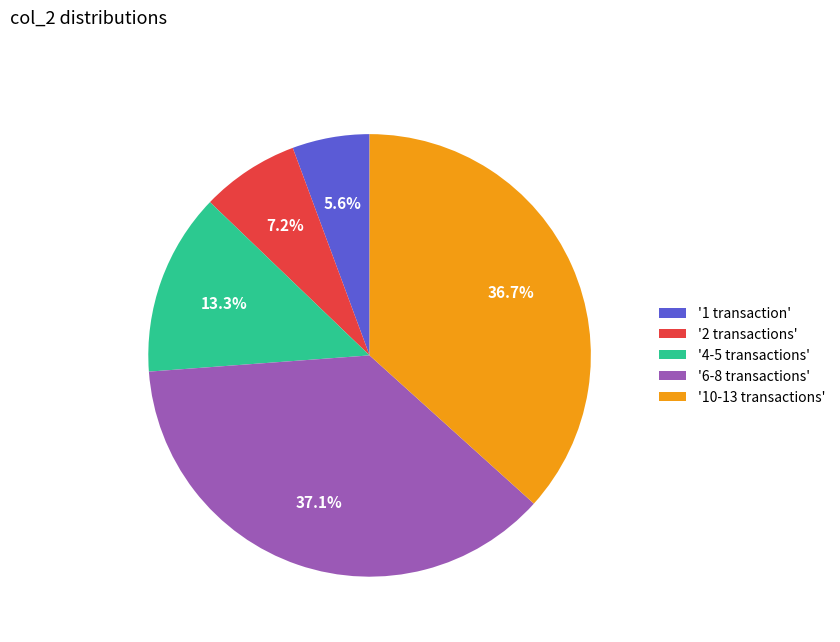

Which slice is the smallest?

'1 transaction'